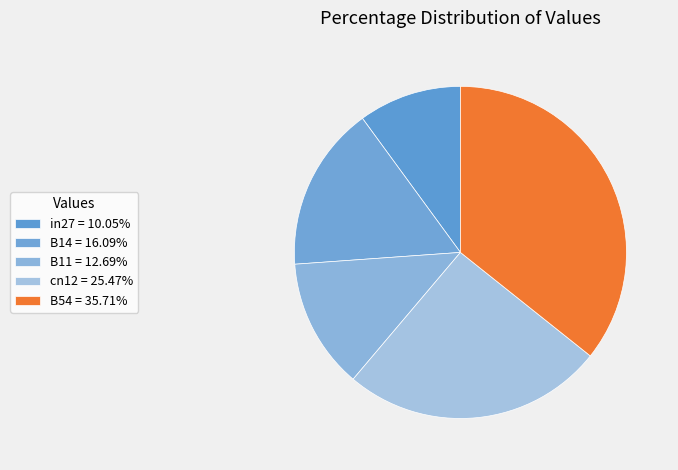

How many segments does this pie chart have?

5